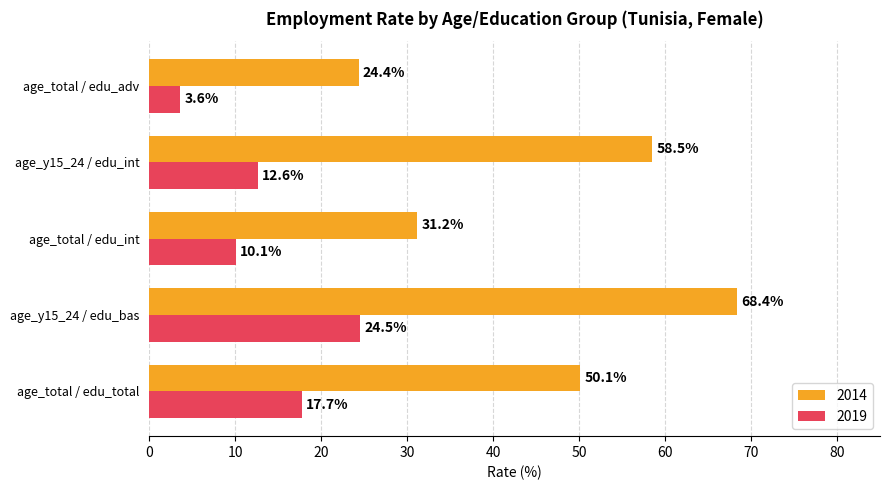

Which series has the largest range (max minus min)?

2014